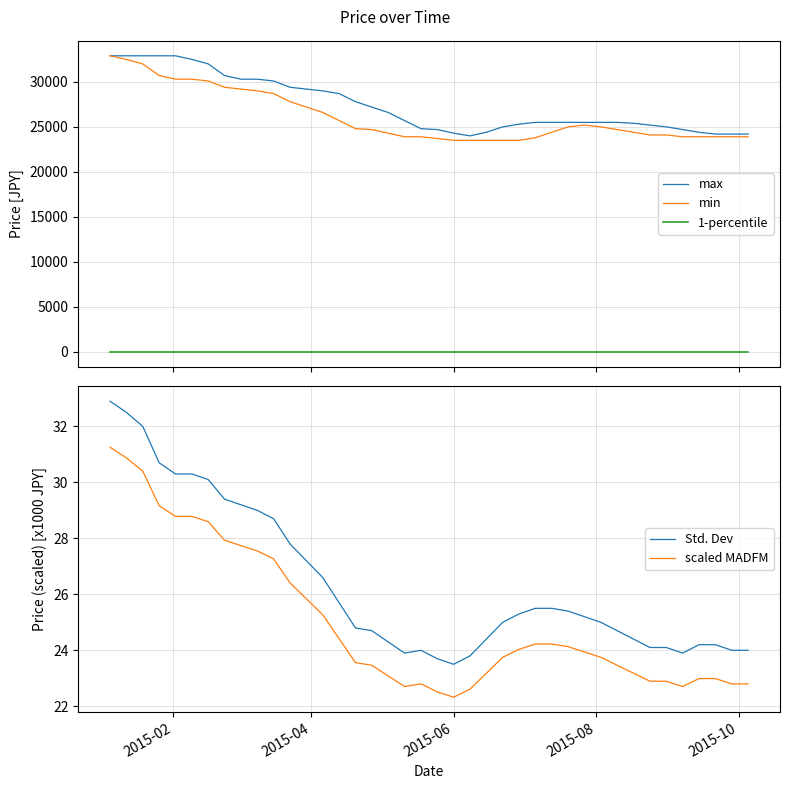

True or false: scaled MADFM and min intersect in this chart.

False